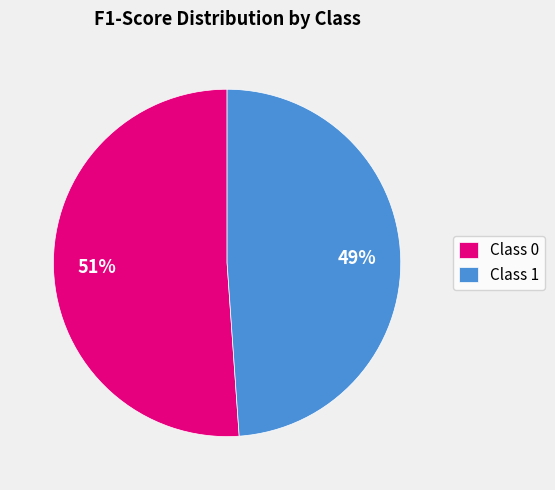

Count the number of slices in the pie.

2